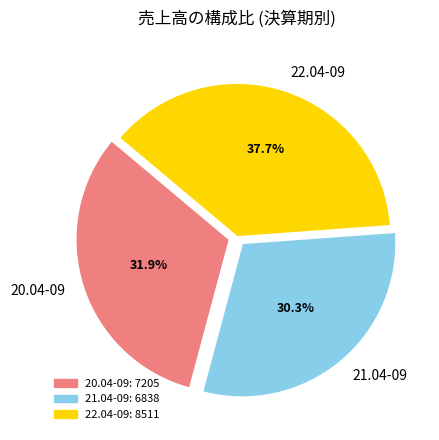

How many segments does this pie chart have?

3